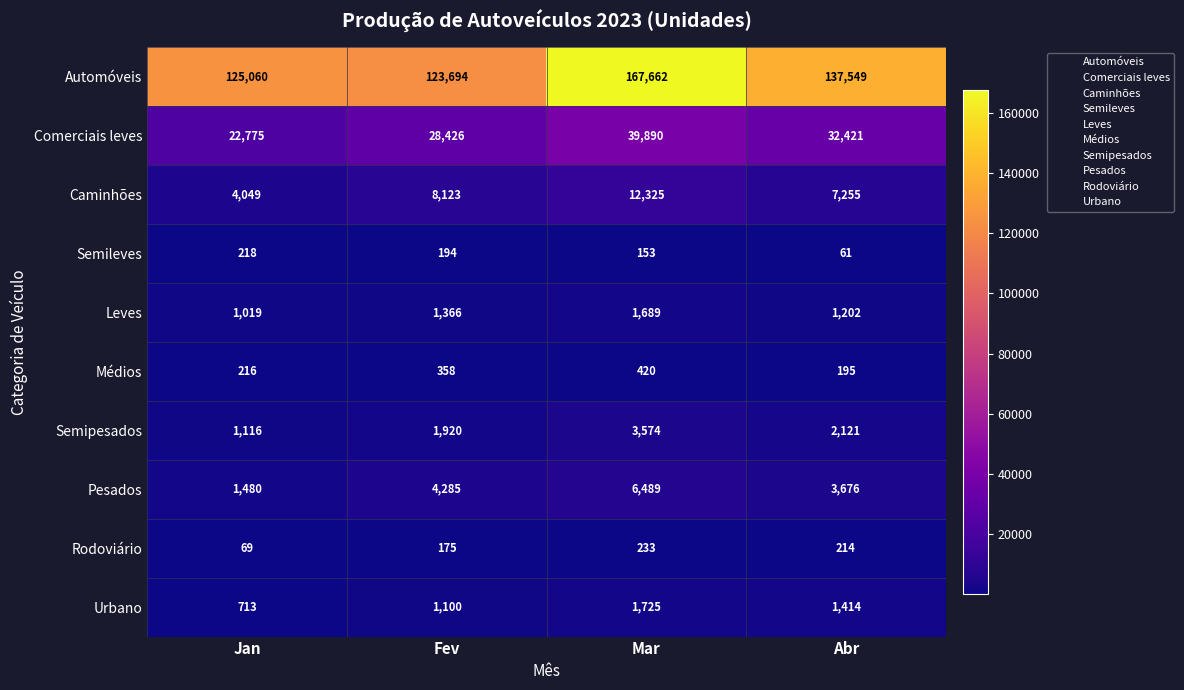

What is the total value across all series at Abr?

186108